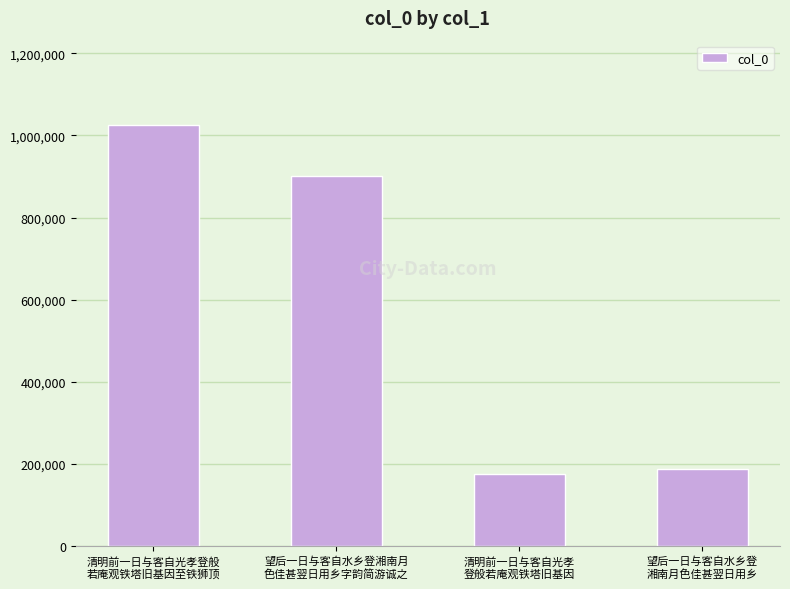

What is the ratio of the value at 清明前一日与客自光孝登般
若庵观铁塔旧基因至铁狮顶 to the value at 望后一日与客自水乡登湘南月
色佳甚翌日用乡字韵简游诚之?

1.1